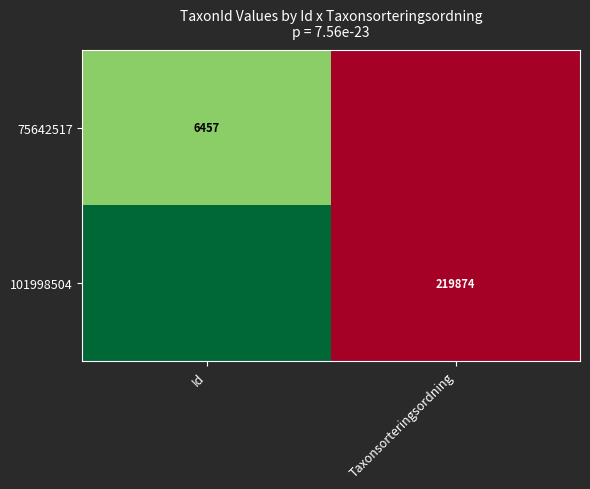

The 101998504 series shows 219874 at Taxonsorteringsordning. True or false?

True